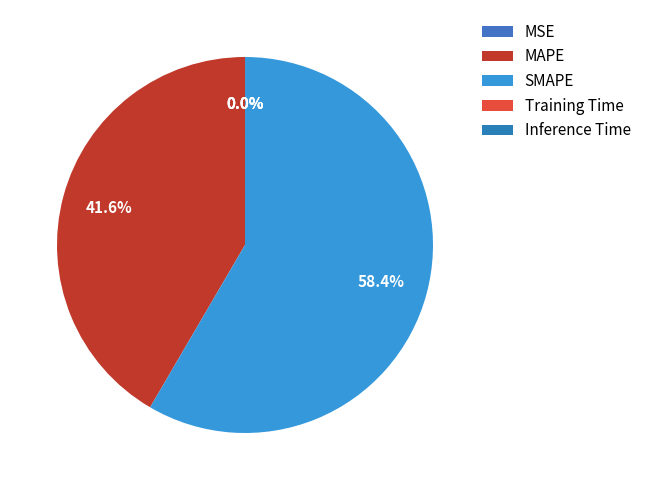

To the nearest percent, what portion does MAPE represent?

42%